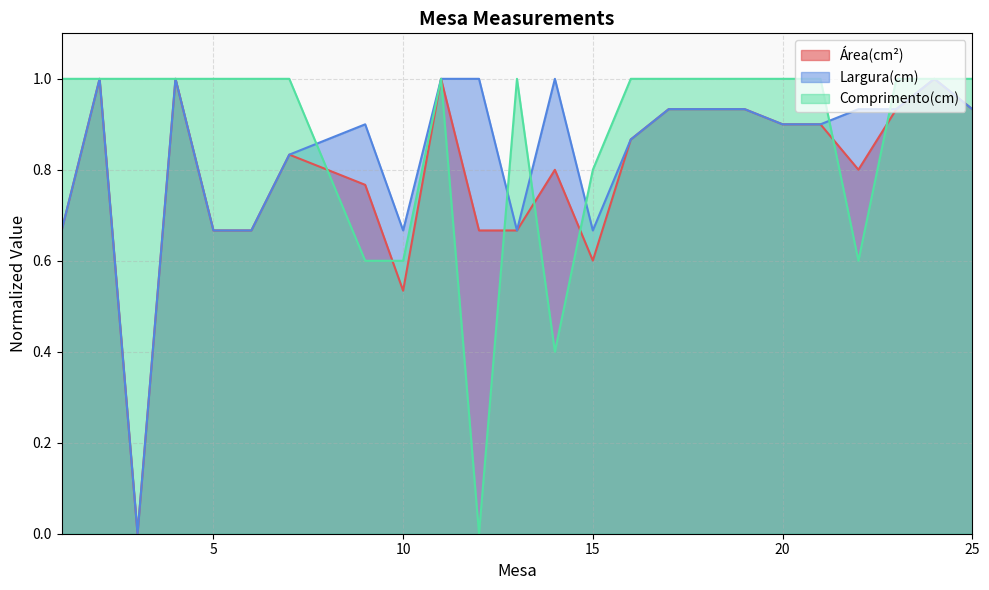

Which has a higher value, 3 or 2?

2